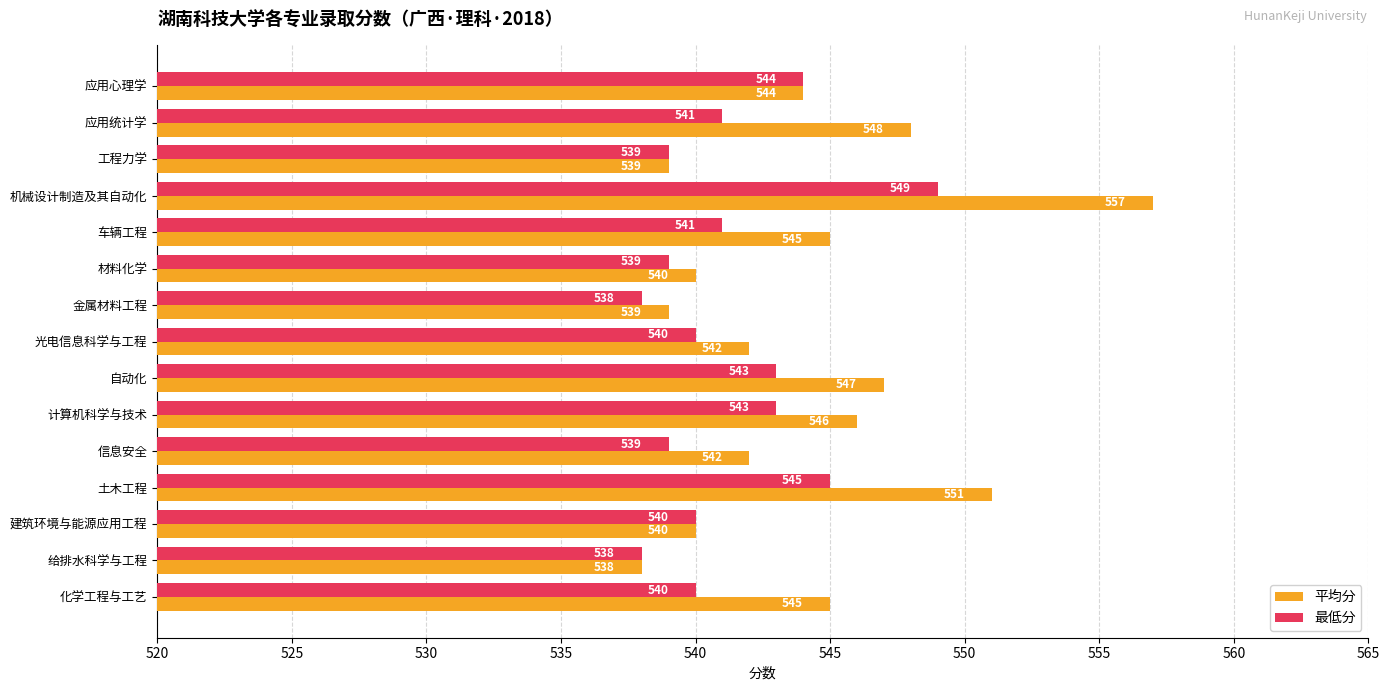

Which label corresponds to the largest value in the chart?

机械设计制造及其自动化